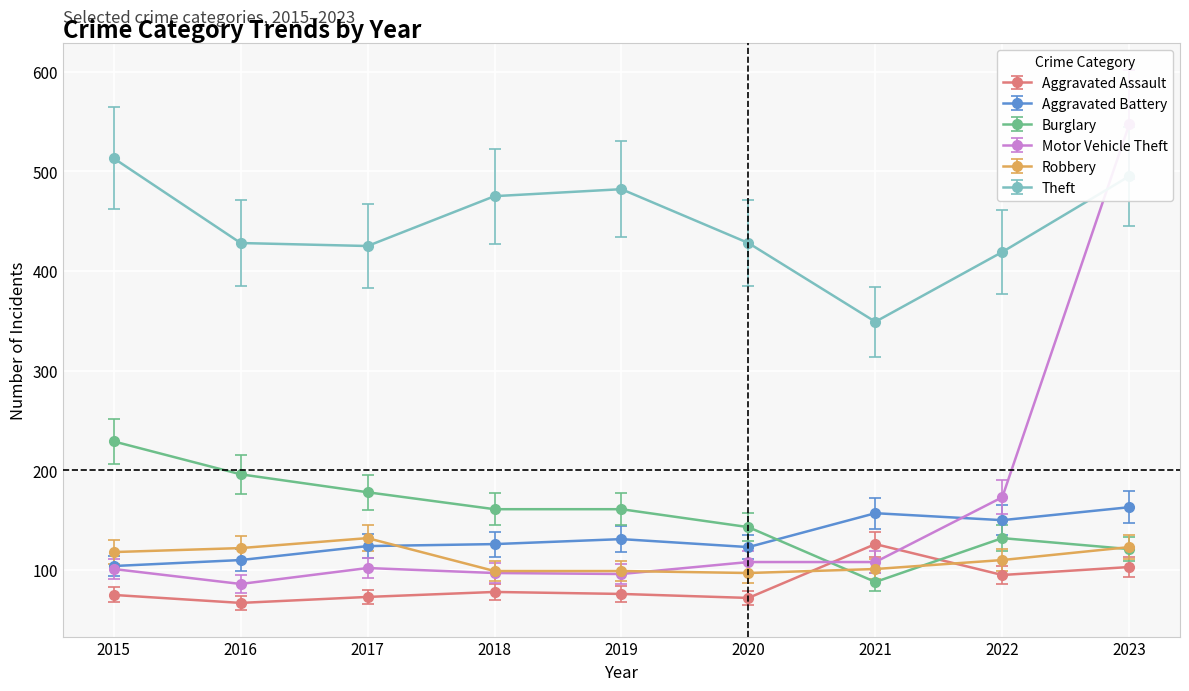

What is the sum of the Aggravated Battery values at 2023 and 2022?

313